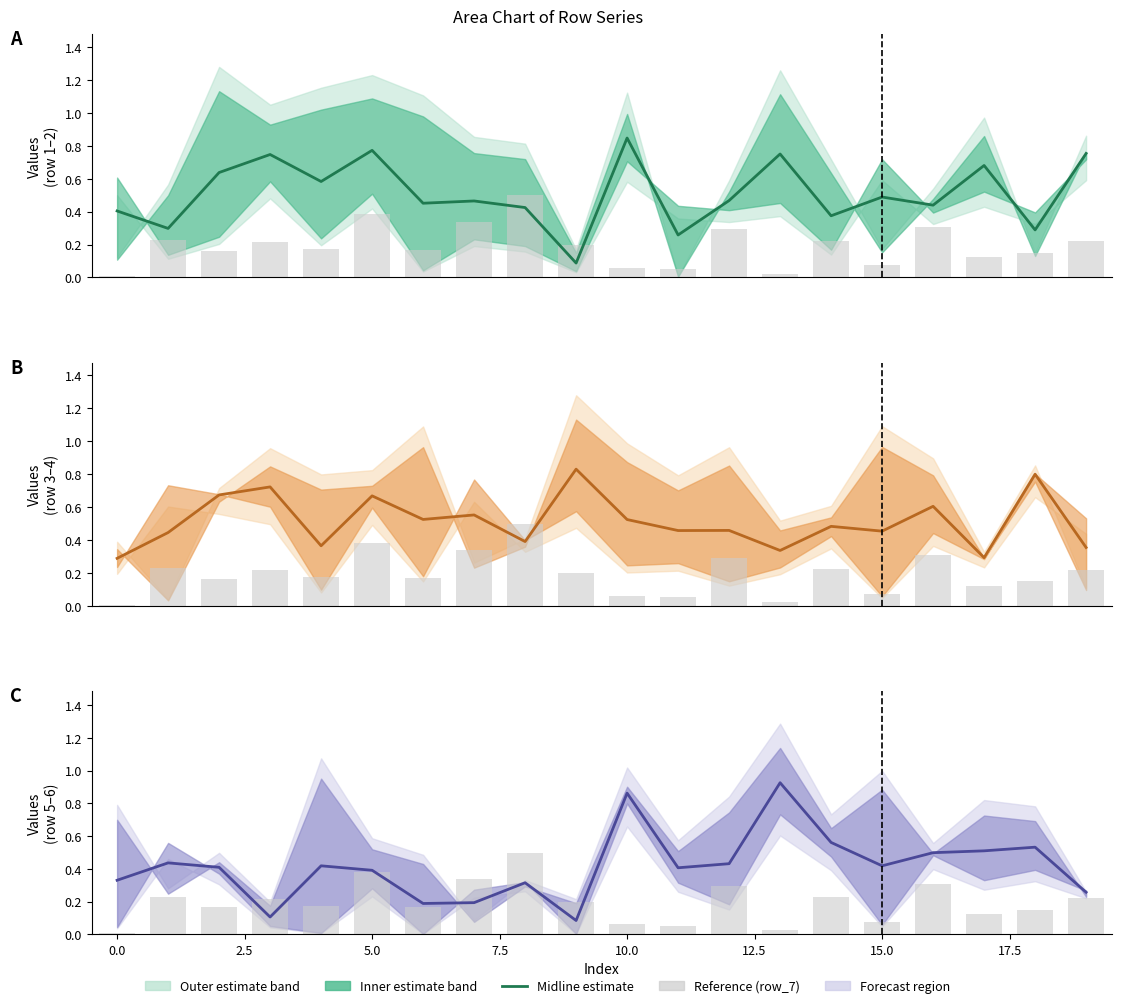

Rank the series at 5.0 from lowest to highest value.

Midline (row_5–row_6), row_7 reference, Midline (row_3–row_4), Midline (row_1–row_2)